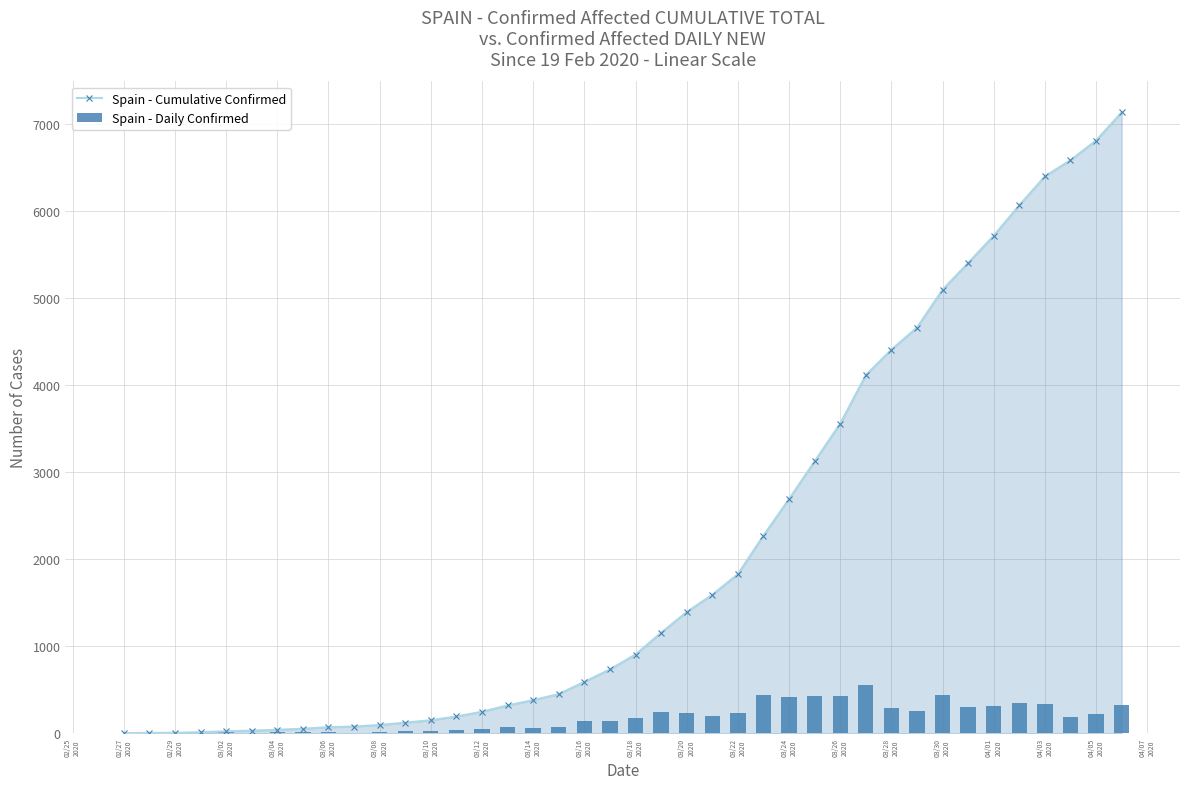

What is the maximum value for Spain - Cumulative Confirmed?

7138